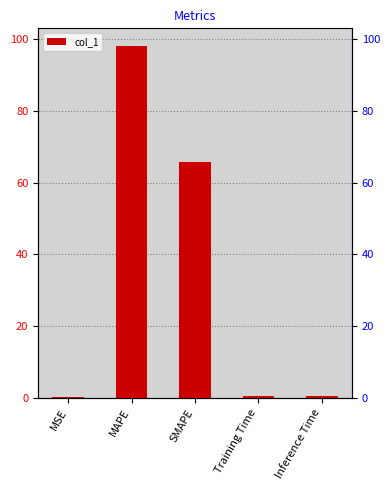

Rank the categories by value from lowest to highest.

MSE, Training Time, Inference Time, SMAPE, MAPE